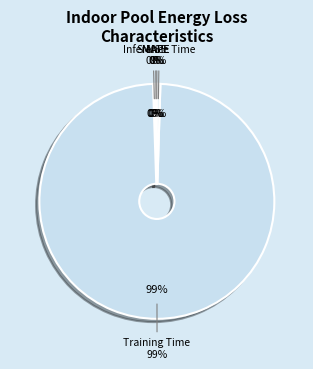

How many segments does this pie chart have?

5